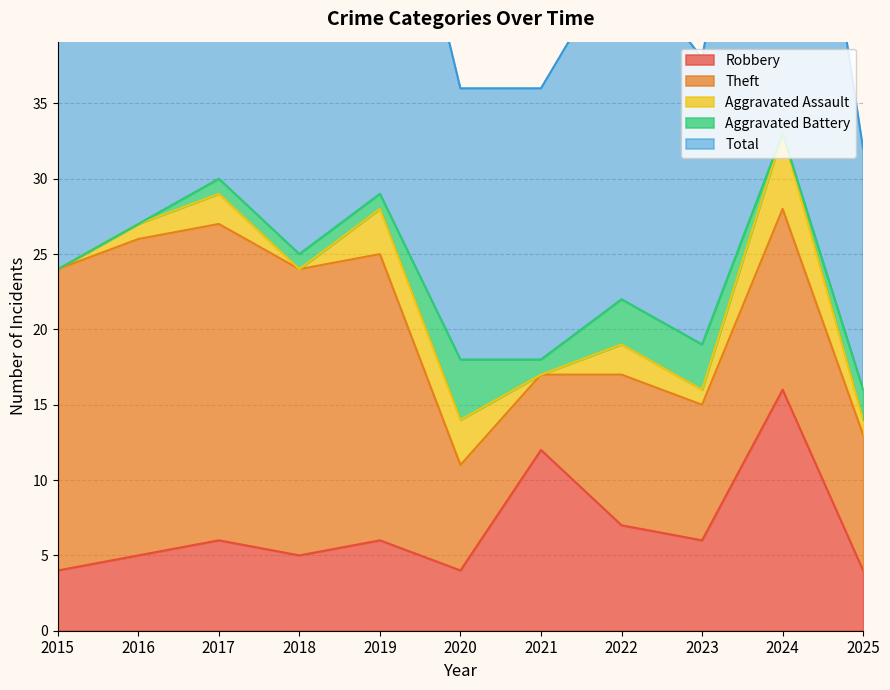

In Total, how many points are higher than both neighbors (excluding endpoints)?

4